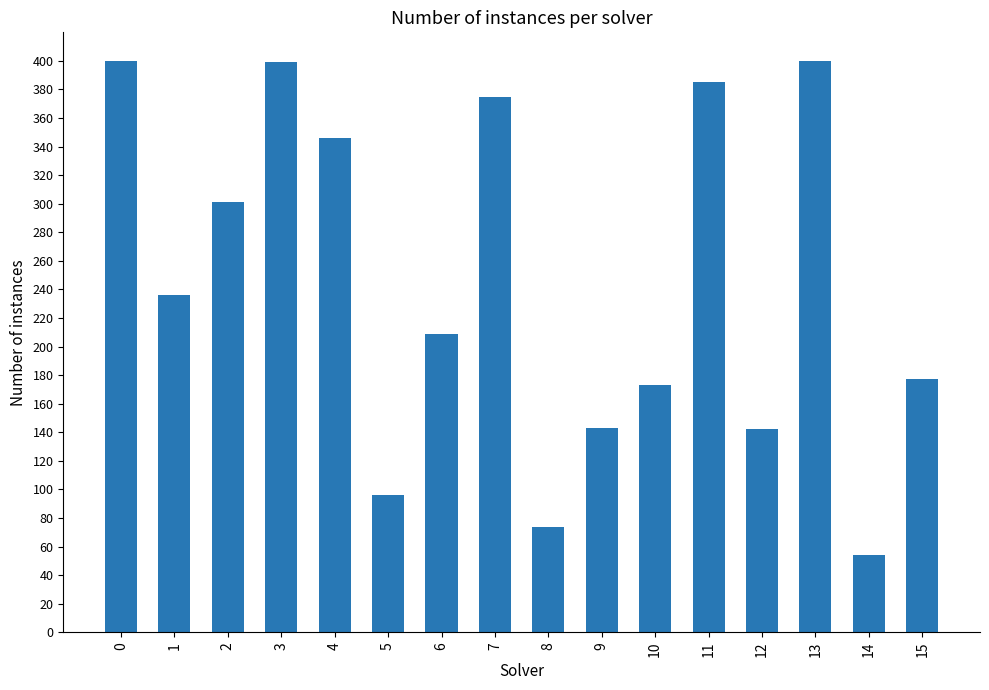

What is the sum of the values at 3 and 5?

495